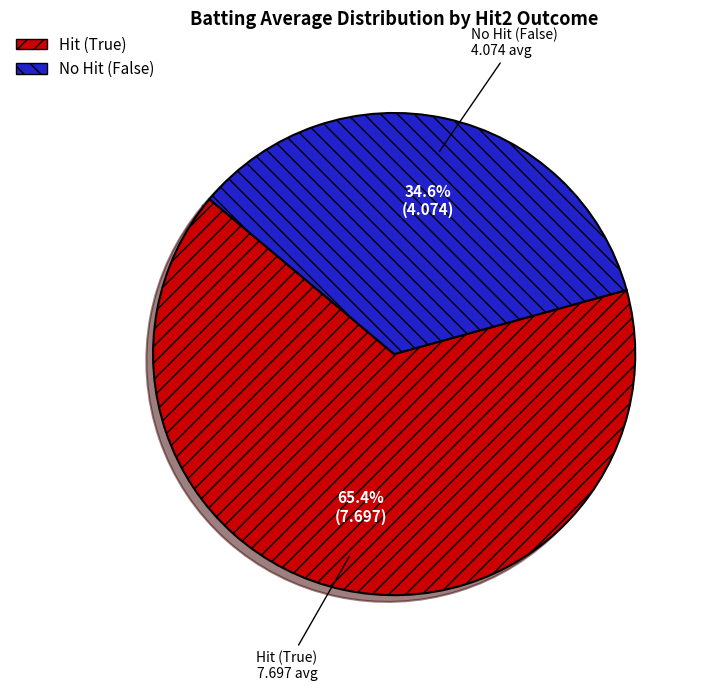

Is there any slice that represents more than half of the pie?

Yes